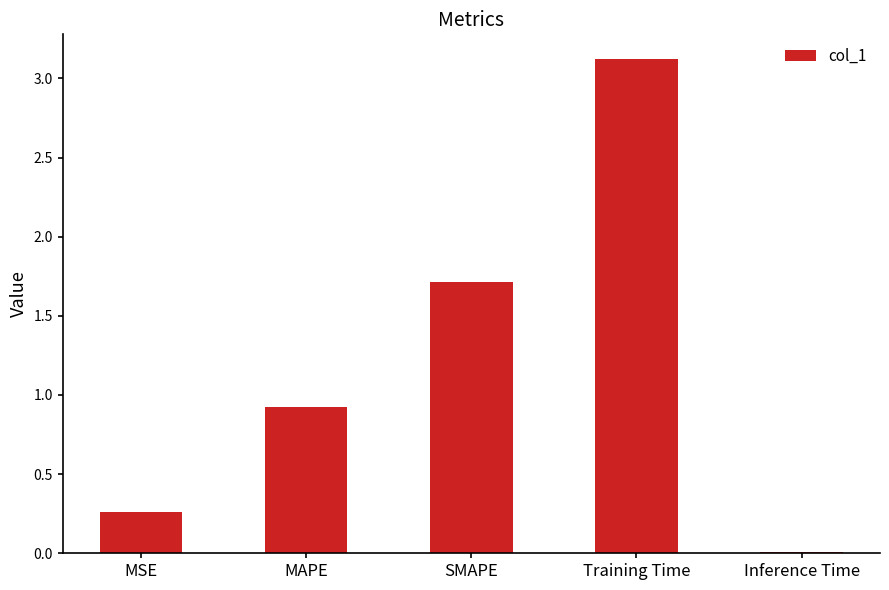

Where is the data nearest to the value 1?

MAPE